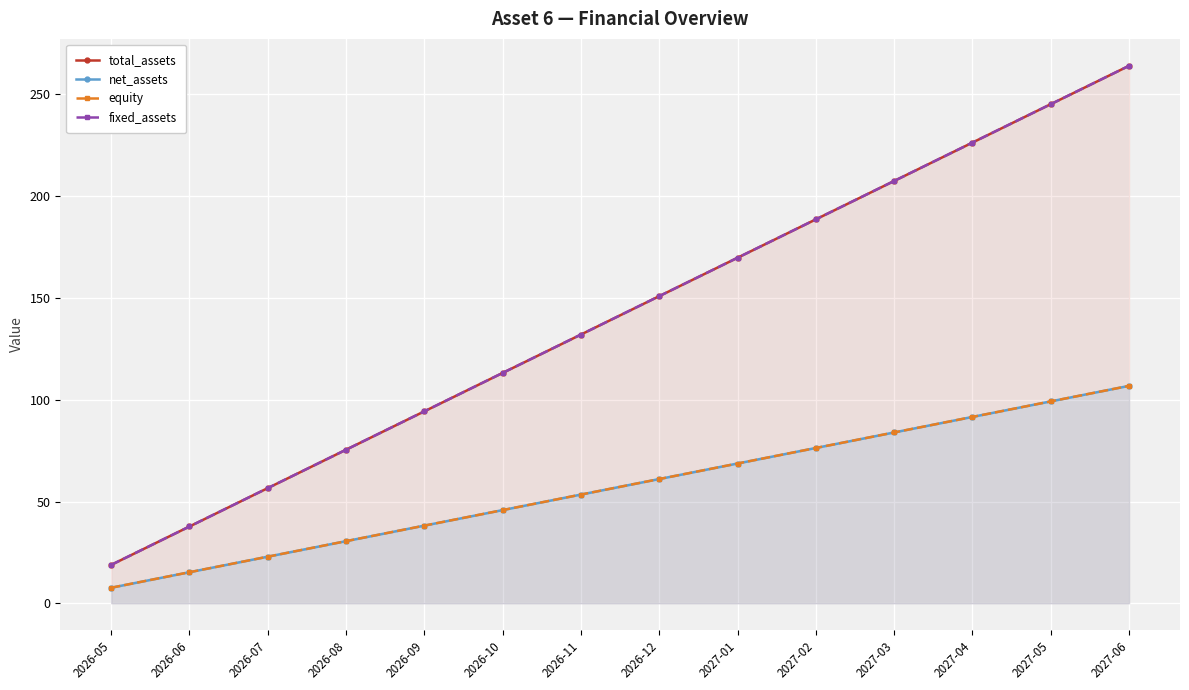

At which label is net_assets closest to 57?

2026-11